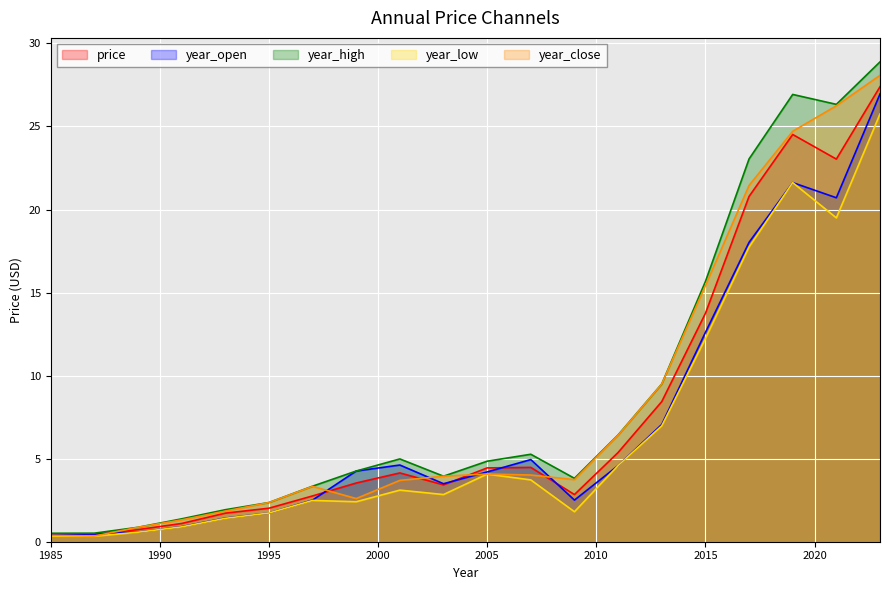

Reading left to right, what are all the values shown in this chart?

price: 1985=0.4	1987=0.4	1989=0.7	1991=1.1	1993=1.7	1995=2.0	1997=2.8	1999=3.5	2001=4.1	2003=3.4	2005=4.4	2007=4.5	2009=2.8	2011=5.4	2013=8.4	2015=13.7	2017=20.8	2019=24.5	2021=23.0	2023=27.4
year_open: 1985=0.5	1987=0.5	1989=0.6	1991=0.9	1993=1.4	1995=1.7	1997=2.5	1999=4.3	2001=4.6	2003=3.5	2005=4.2	2007=4.9	2009=2.5	2011=4.6	2013=7.1	2015=12.6	2017=18.0	2019=21.6	2021=20.7	2023=27.0
year_high: 1985=0.5	1987=0.5	1989=0.9	1991=1.4	1993=1.9	1995=2.4	1997=3.3	1999=4.3	2001=5.0	2003=3.9	2005=4.8	2007=5.3	2009=3.8	2011=6.4	2013=9.5	2015=15.7	2017=23.0	2019=26.9	2021=26.3	2023=28.9
year_low: 1985=0.3	1987=0.3	1989=0.6	1991=0.9	1993=1.4	1995=1.7	1997=2.5	1999=2.4	2001=3.1	2003=2.8	2005=4.1	2007=3.7	2009=1.8	2011=4.6	2013=7.0	2015=12.2	2017=17.7	2019=21.6	2021=19.5	2023=25.8
year_close: 1985=0.4	1987=0.3	1989=0.9	1991=1.3	1993=1.8	1995=2.4	1997=3.3	1999=2.6	2001=3.7	2003=3.9	2005=4.1	2007=4.0	2009=3.7	2011=6.4	2013=9.5	2015=15.4	2017=21.5	2019=24.7	2021=26.2	2023=28.1